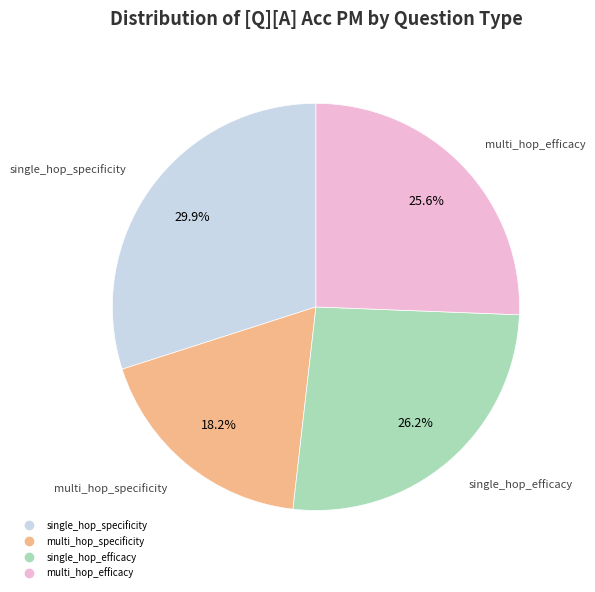

How many segments does this pie chart have?

4